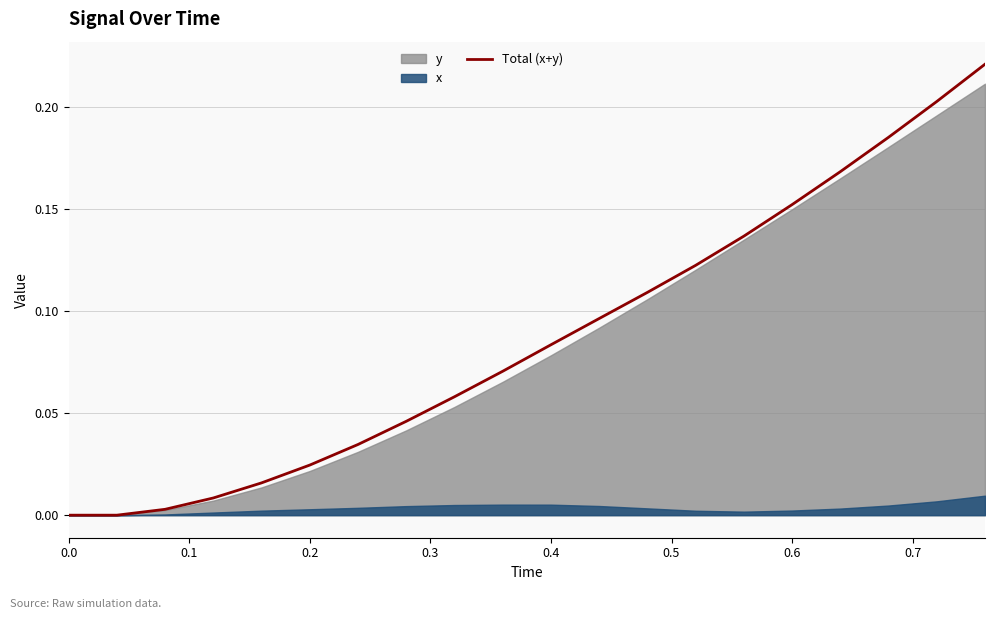

What is the difference between the maximum and minimum values?

0.2